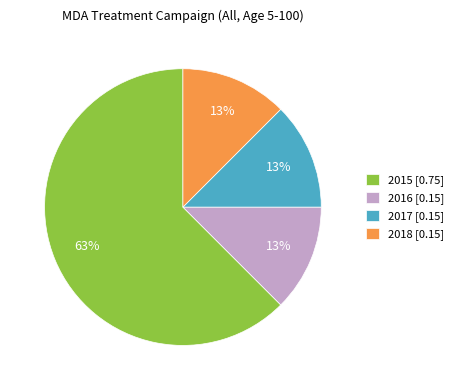

Is the sum of 2016 [0.15] and 2017 [0.15] greater than half?

No